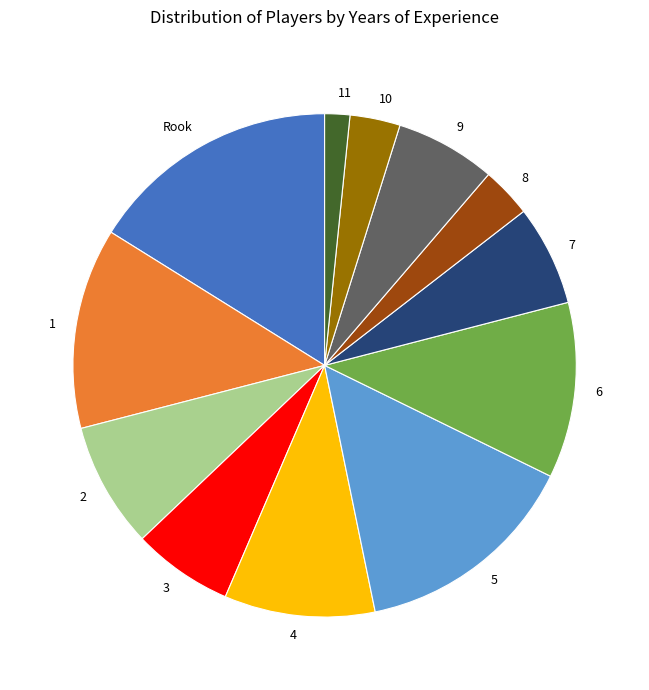

What is the smallest slice in the pie chart?

11